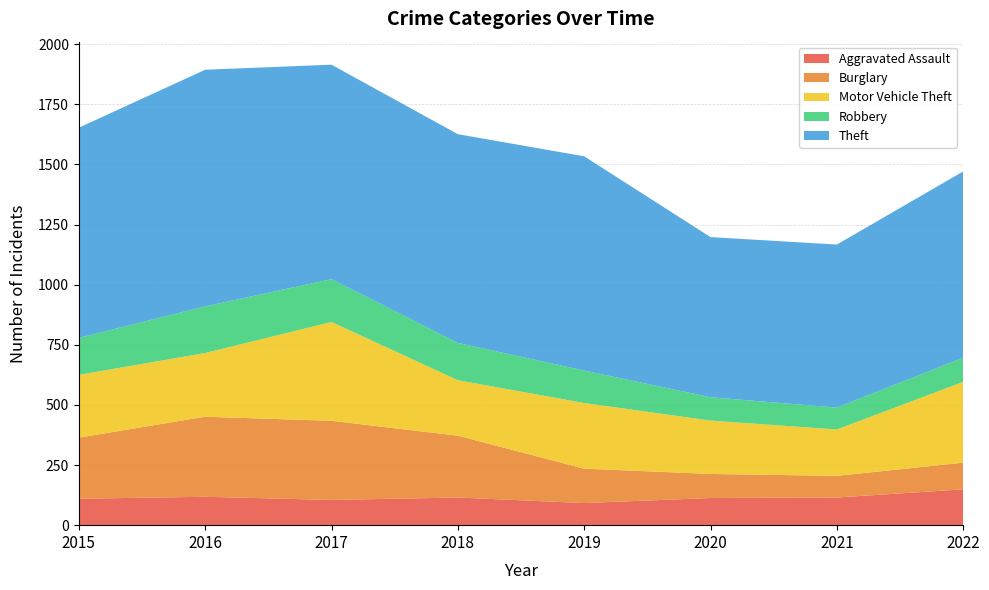

Reading left to right, list all the values displayed in this chart.

Aggravated Assault: 110	118	105	115	92	113	115	149
Burglary: 254	333	329	257	143	100	90	111
Motor Vehicle Theft: 261	265	411	231	273	222	193	336
Robbery: 154	194	178	155	135	97	91	101
Theft: 874	984	892	868	891	666	678	774